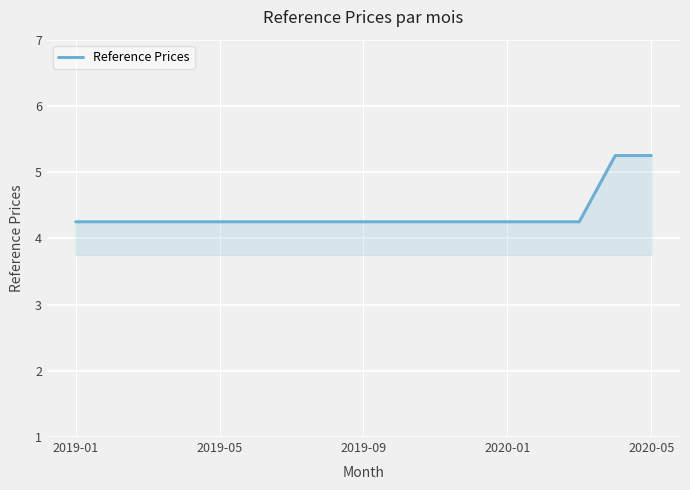

What is the difference between the maximum and minimum values?

1.0